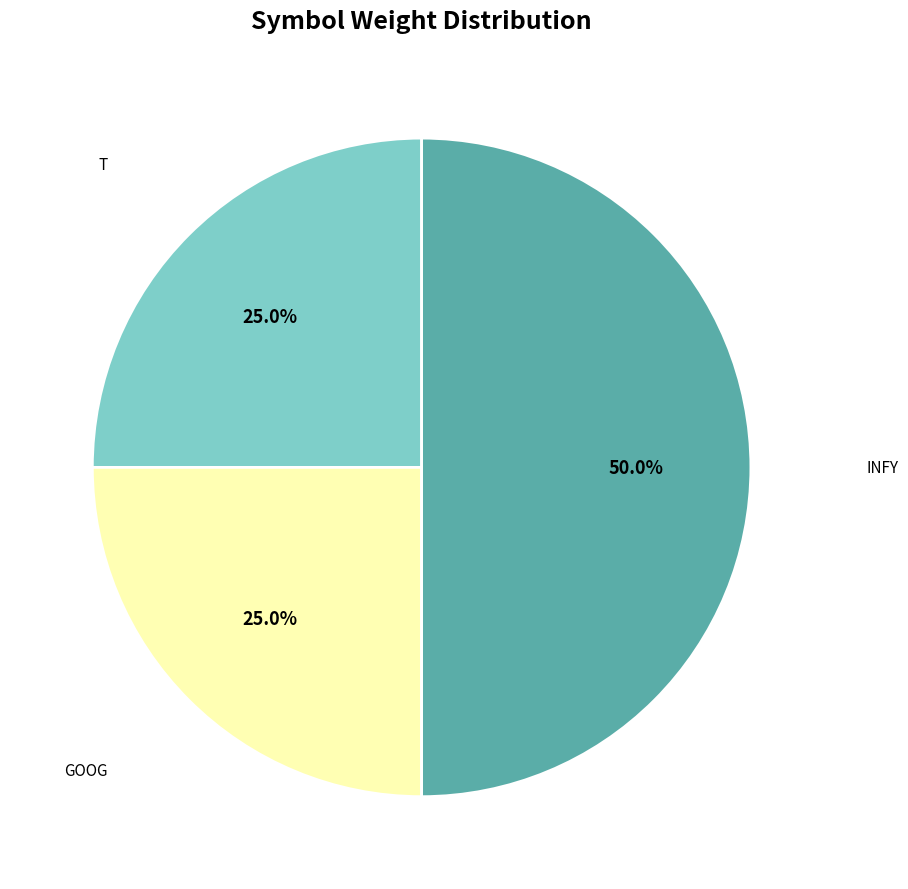

Count the number of slices in the pie.

3